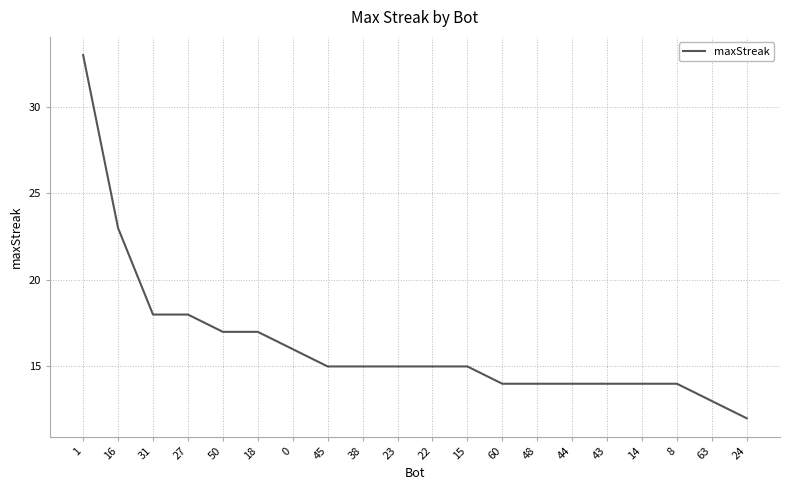

What position from the right is 63?

2